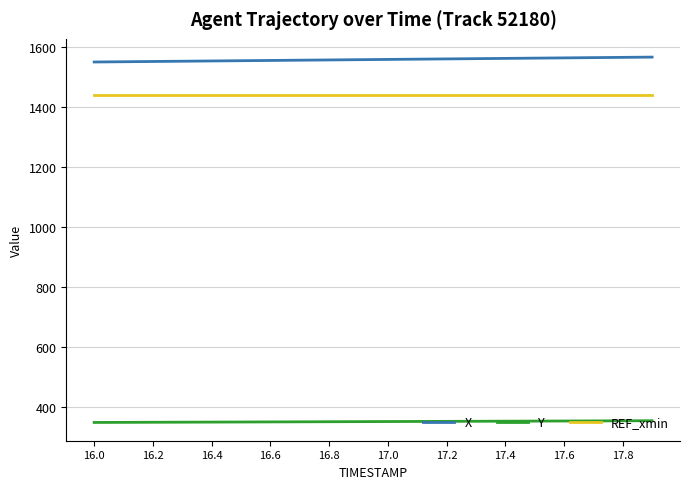

Which series has the largest total across all categories?

X